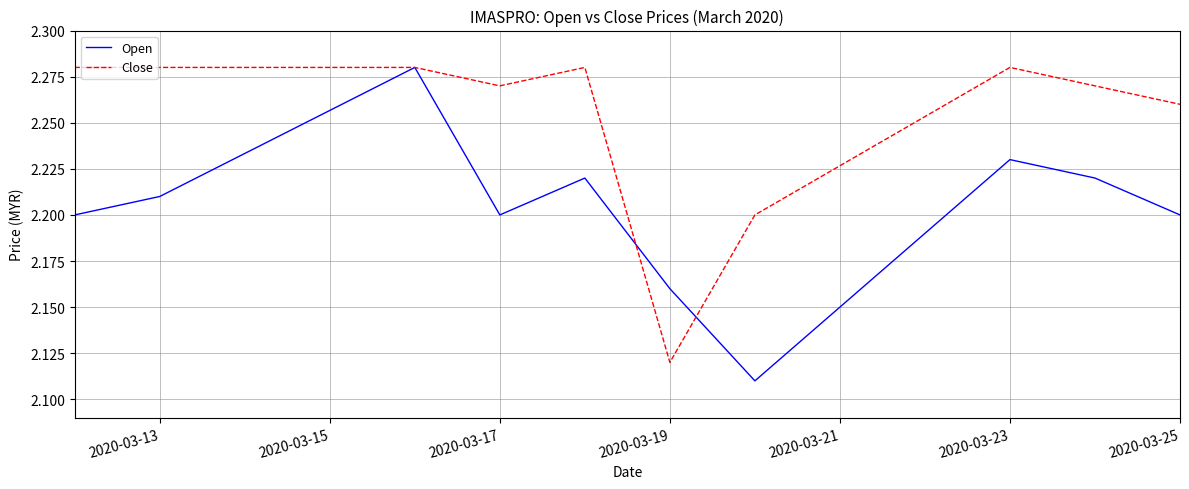

Which series has the largest range (max minus min)?

Open